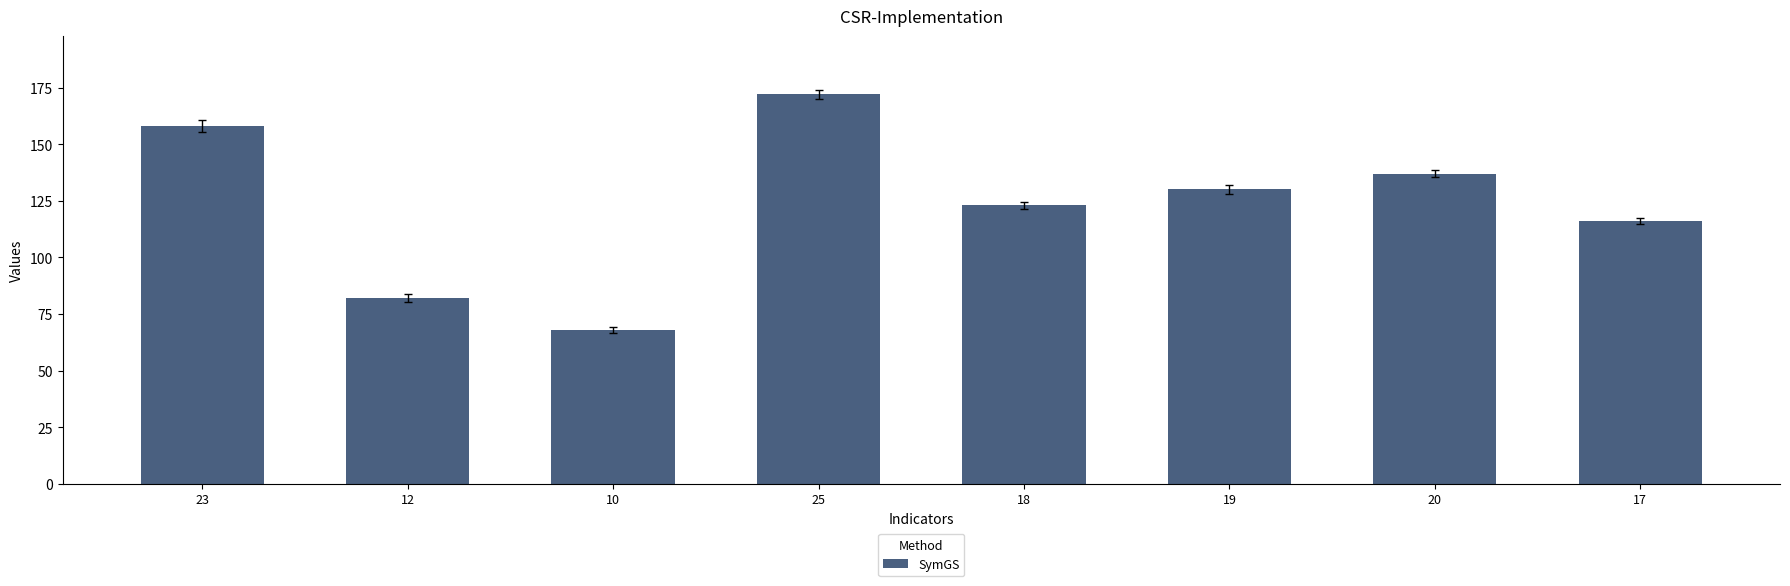

Are the bars grouped side by side (vs. stacked)?

No